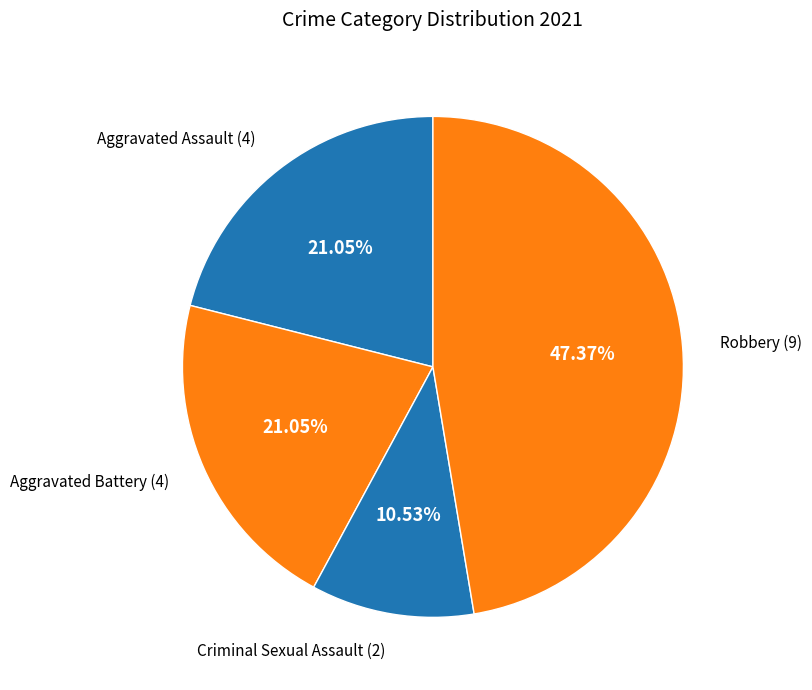

What is the ratio of the value at Criminal Sexual Assault to the value at Aggravated Assault?

0.5